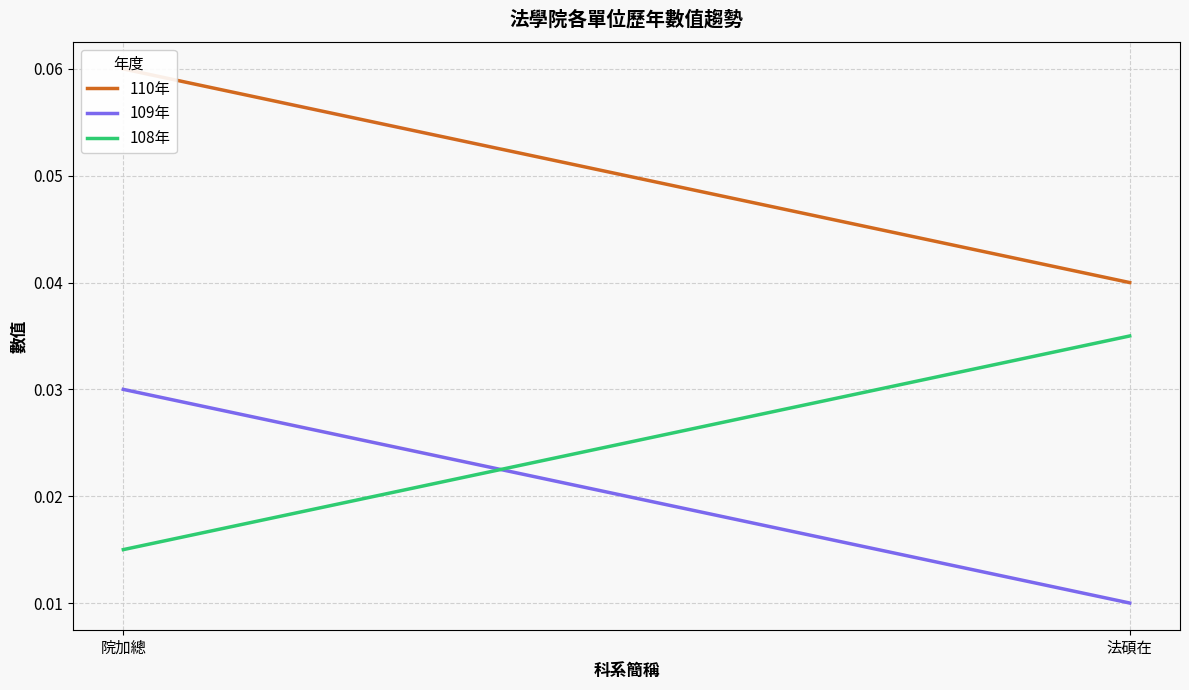

Is it true that 108年 equals 0.0 at 院加總?

False